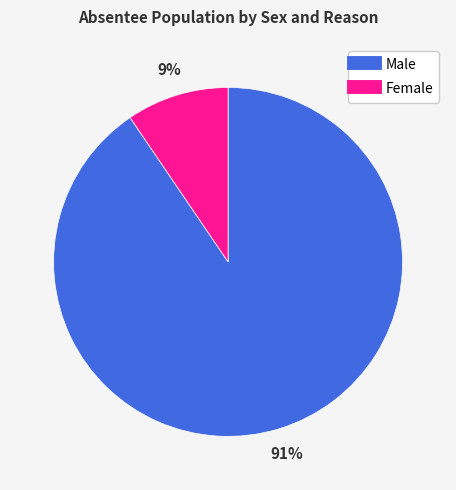

Does any single category account for the majority?

Yes